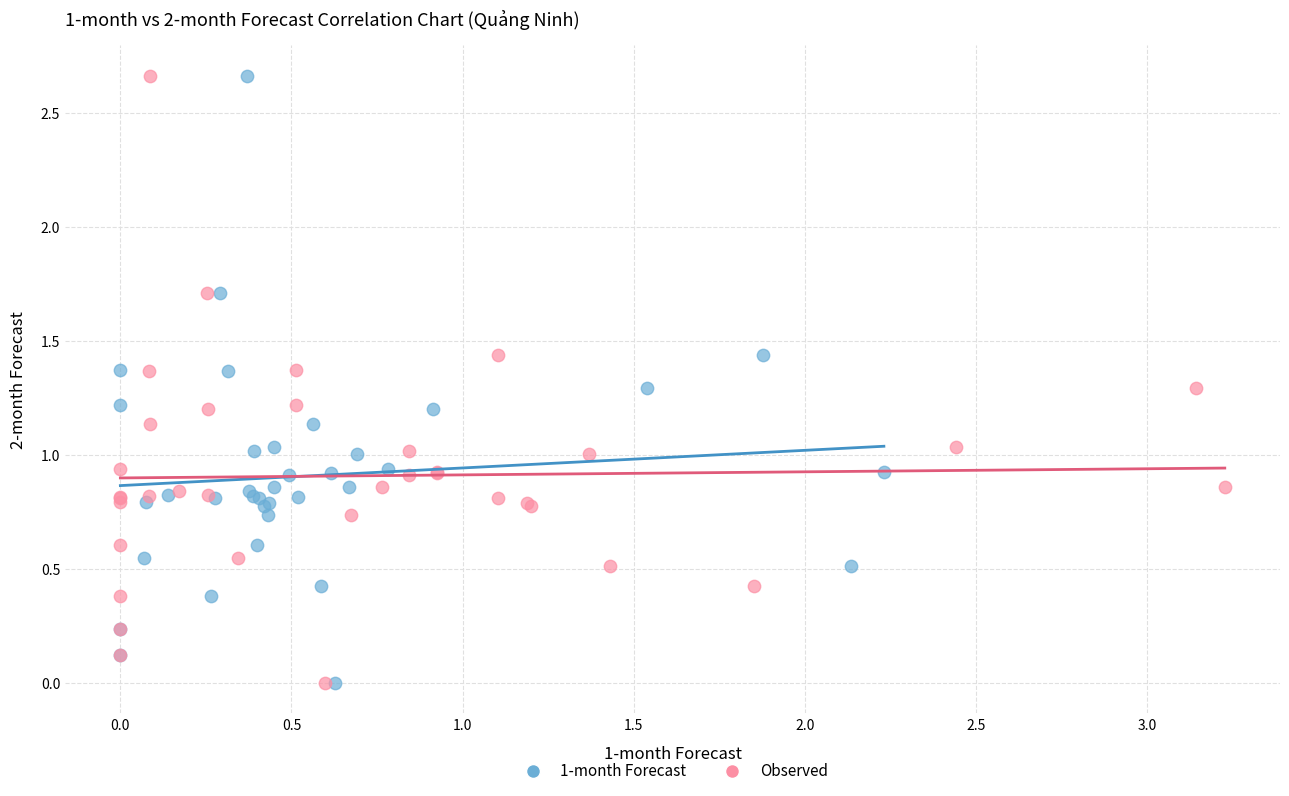

What are all the series names shown in the legend?

1-month Forecast, Observed